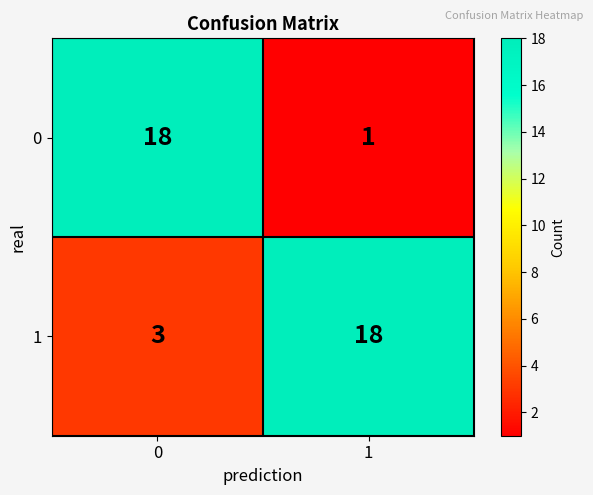

Which label corresponds to the smallest value in the chart?

1